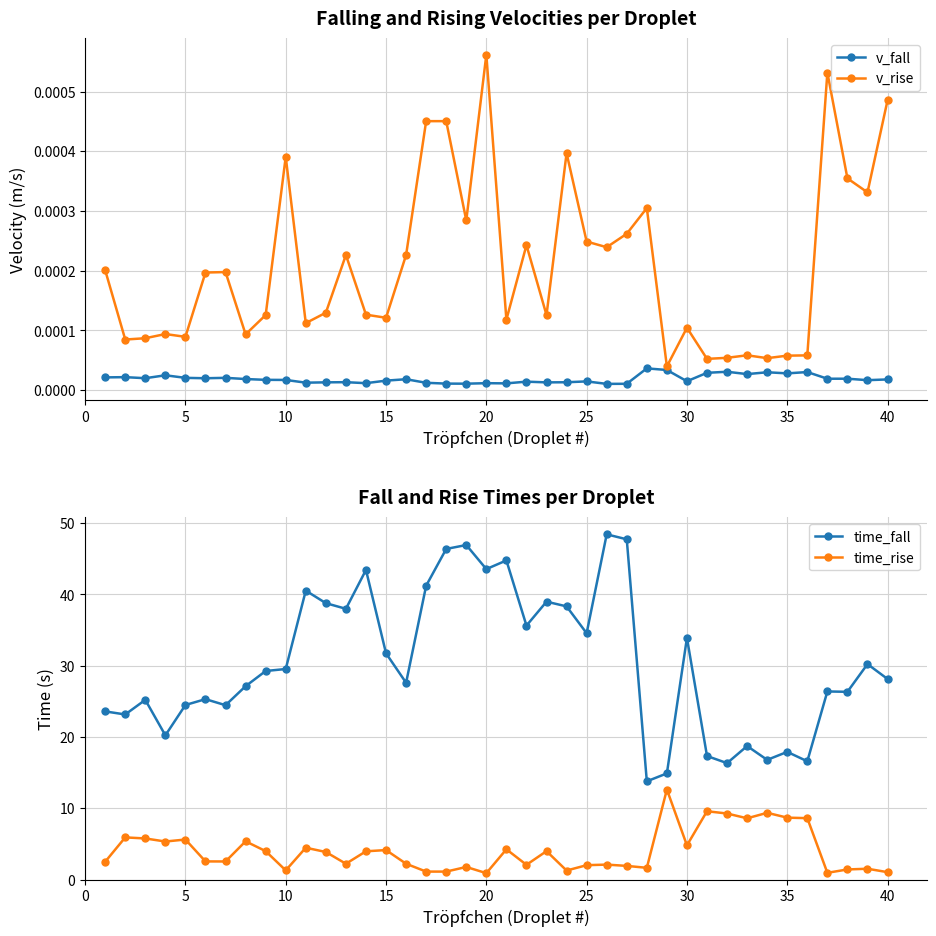

What value does the time_fall series have at 15?

31.7